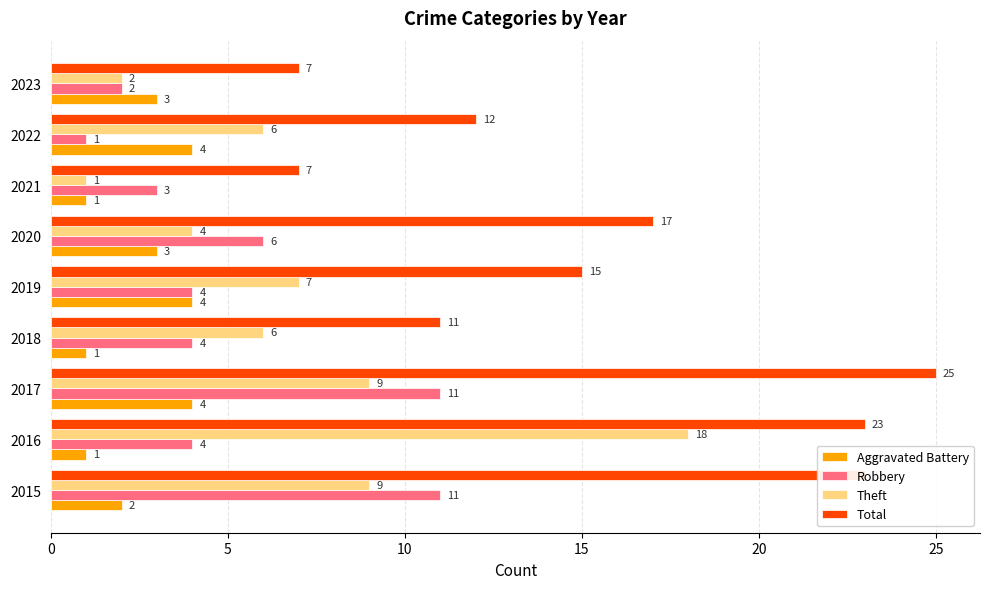

Is it true that Theft equals 6 at 2018?

True